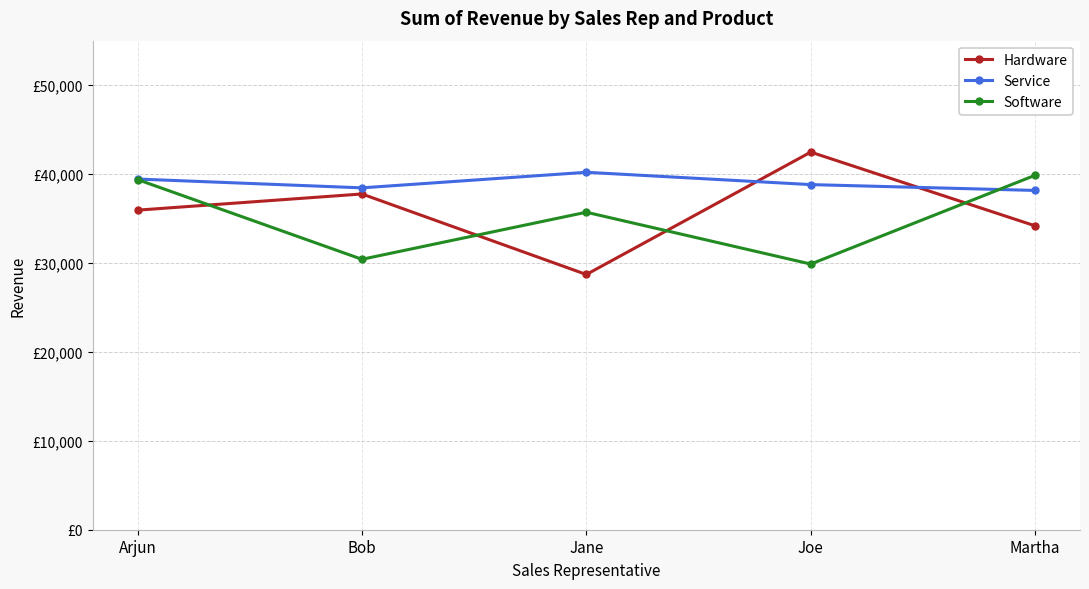

Is this an area chart (filled region under the line)?

No